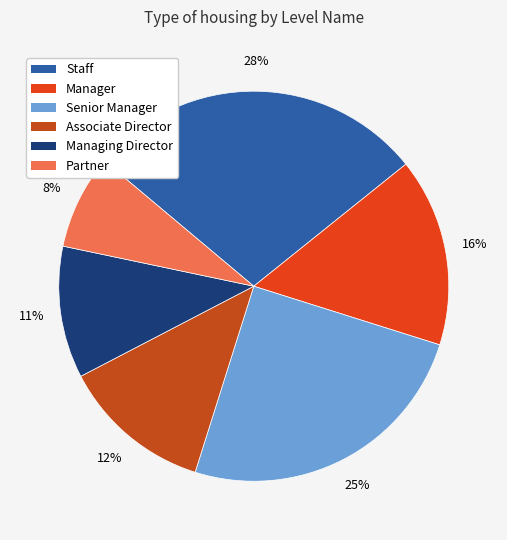

Do Manager and Senior Manager together represent more than half of the pie?

No